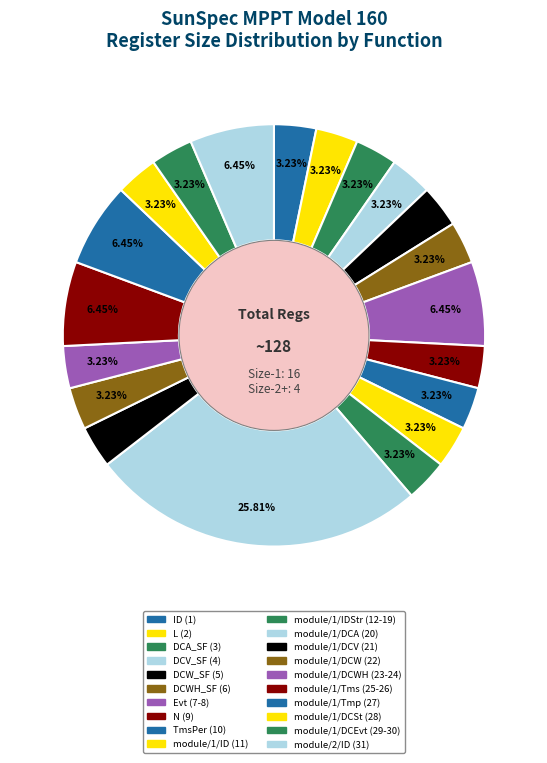

How many slices are in this pie chart?

20